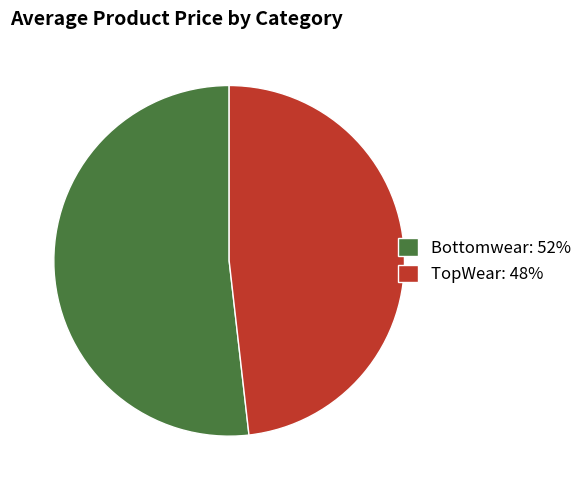

Does Bottomwear represent more than half of the total?

Yes